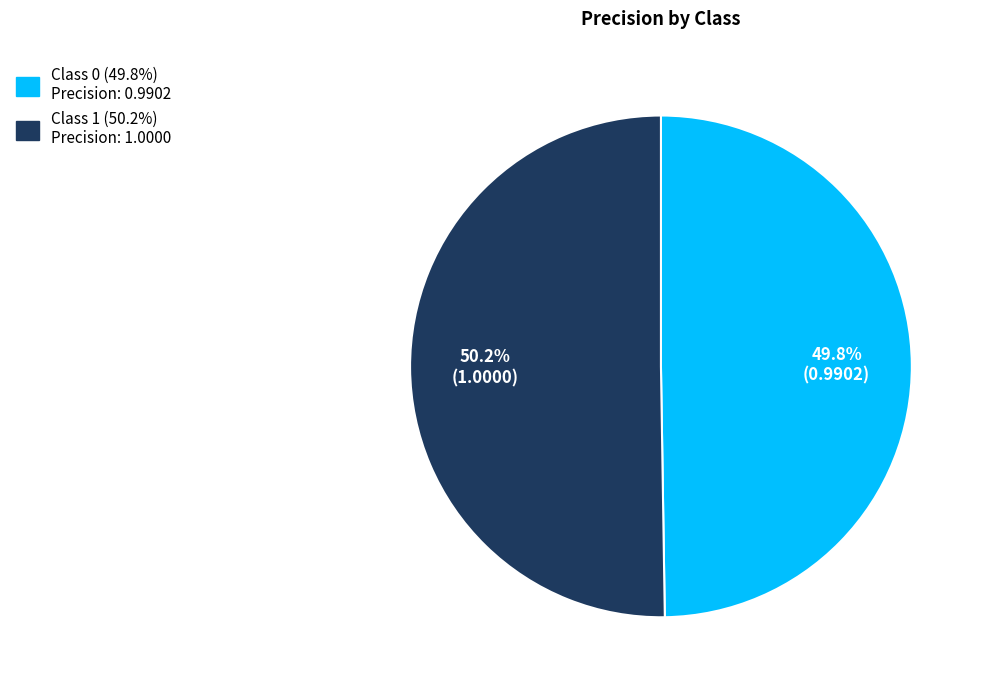

Does any single category account for the majority?

Yes